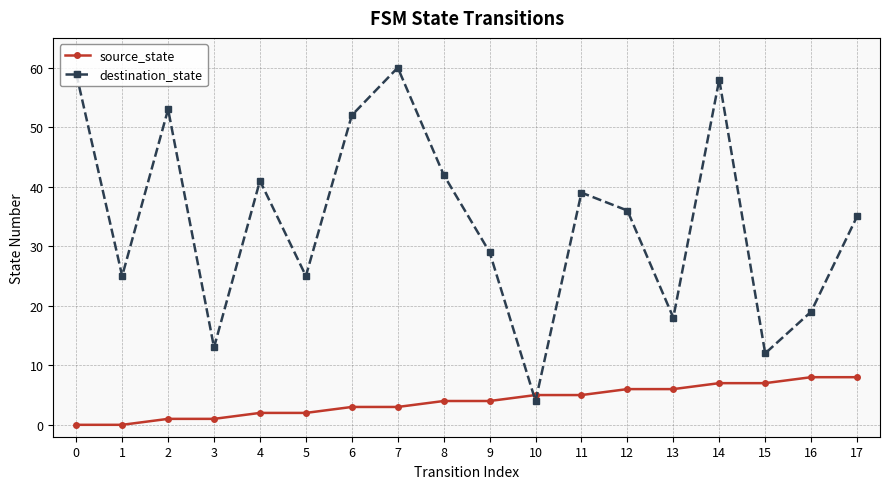

Count the number of categories in the chart.

18